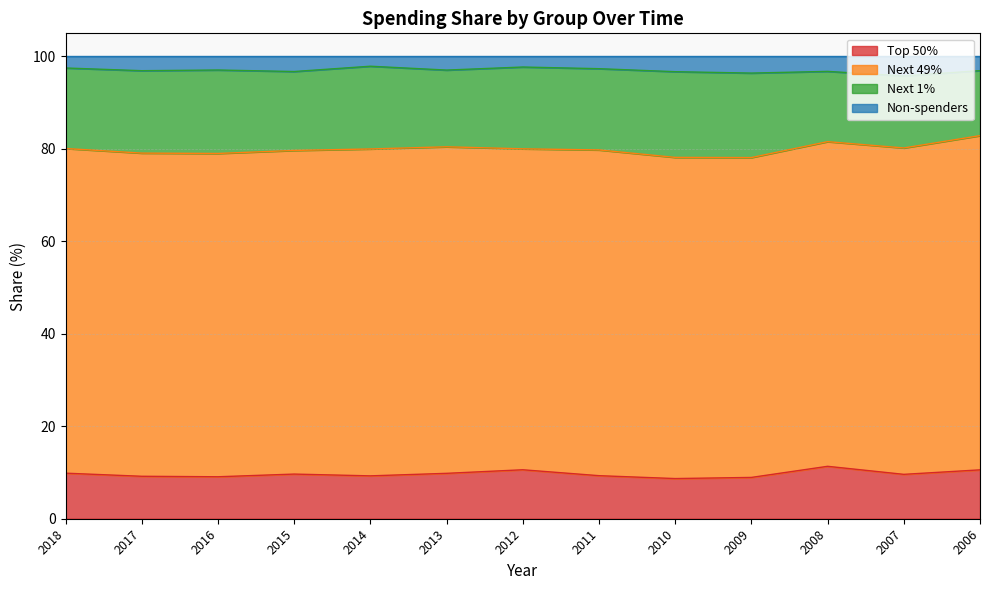

True or false: Top 50% has a value of 10.6 at 2006.

True